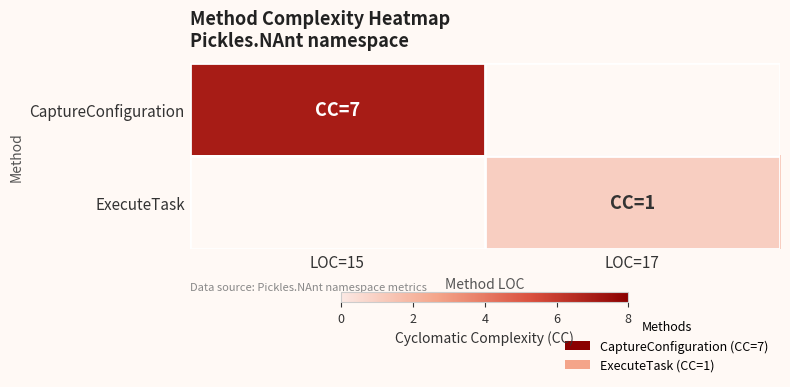

Rank the series by their maximum value, from highest to lowest.

CaptureConfiguration, ExecuteTask